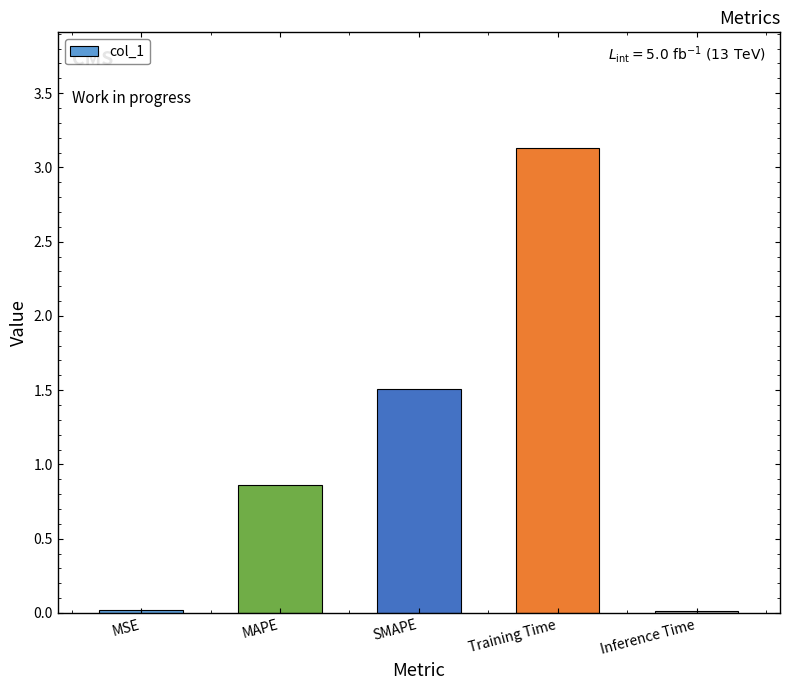

What is the sum of the values at Training Time and MAPE?

4.0